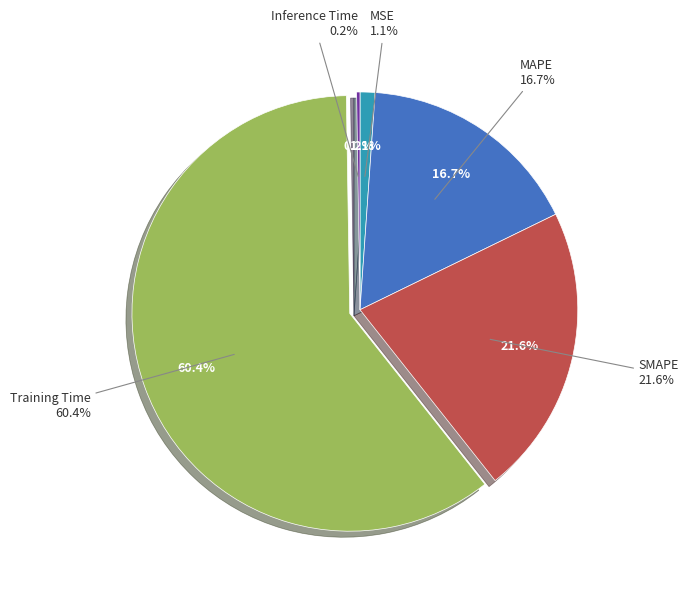

To the nearest percent, what portion does MSE represent?

1%